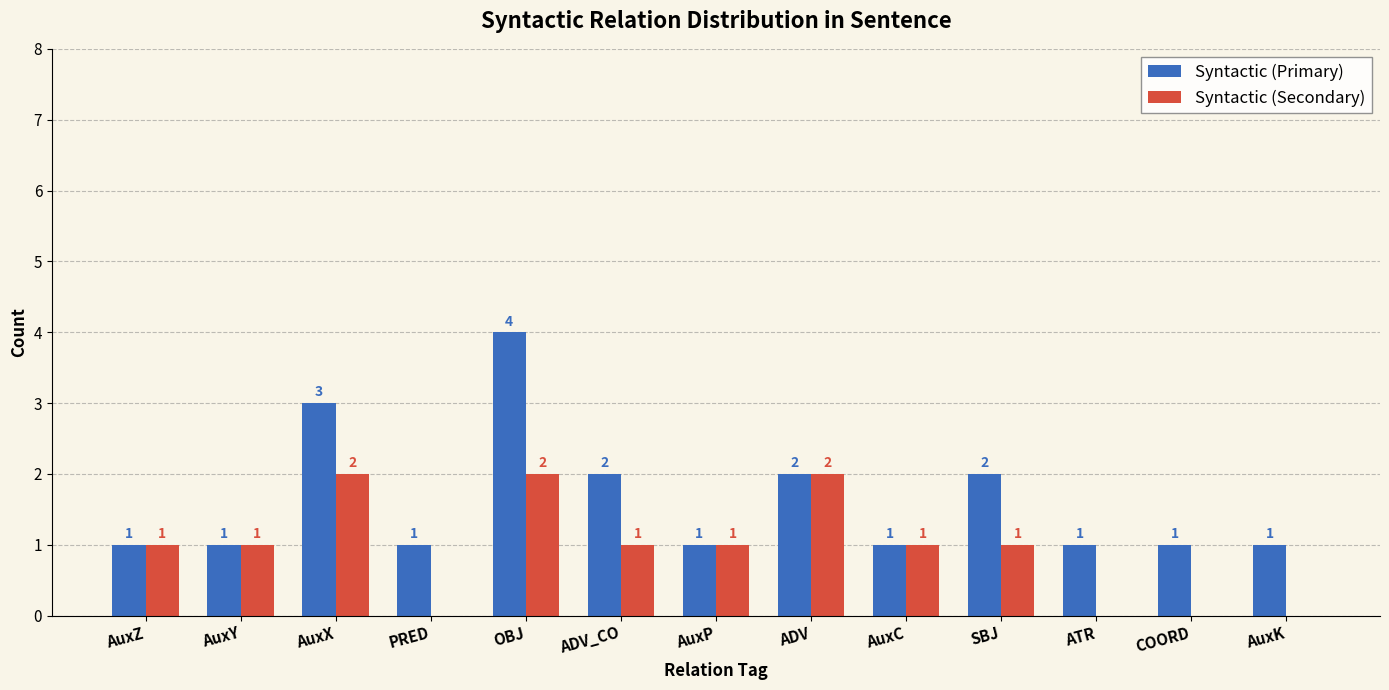

What is the maximum value shown in the chart?

4